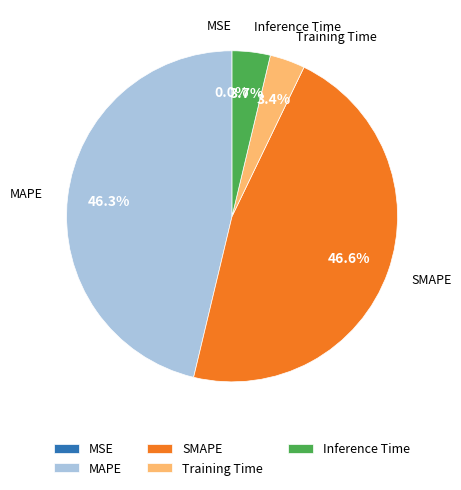

Is Training Time the majority of the pie?

No